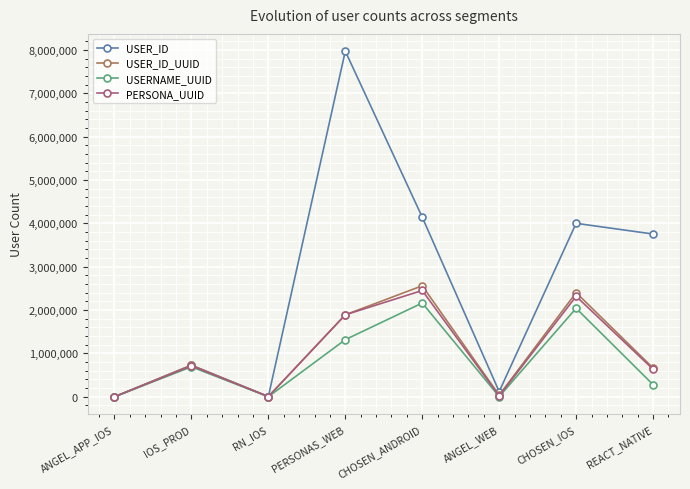

At which category does the chart reach its peak across all series?

PERSONAS_WEB